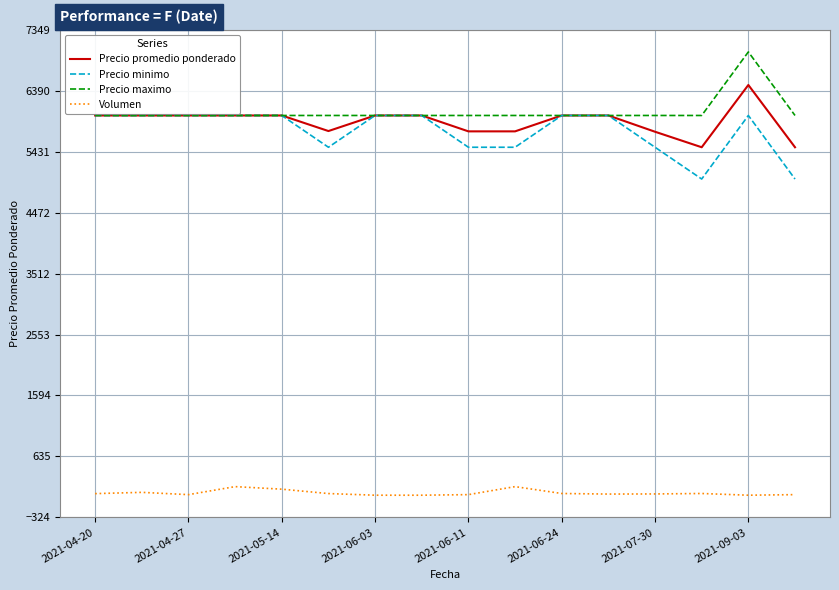

True or false: Volumen and Precio minimo intersect in this chart.

False